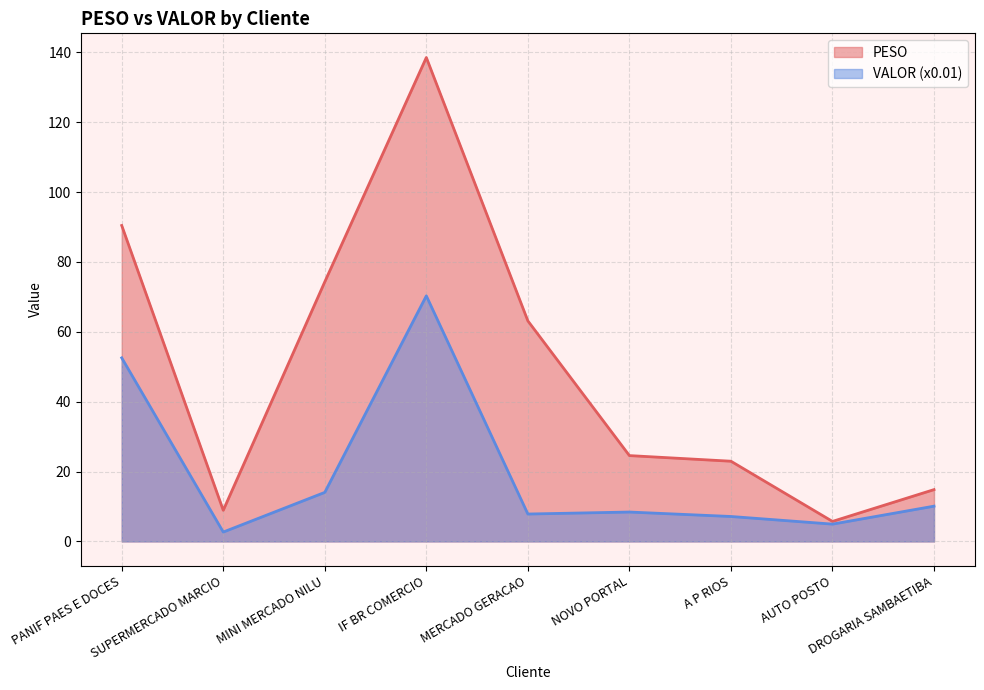

Is it true that VALOR equals 4.9 at AUTO POSTO?

True